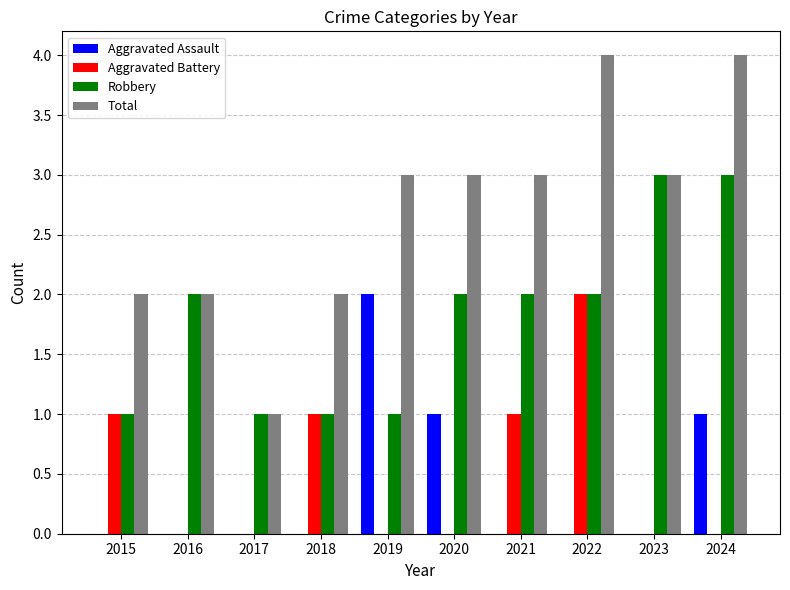

What is the average value of the Robbery series?

2